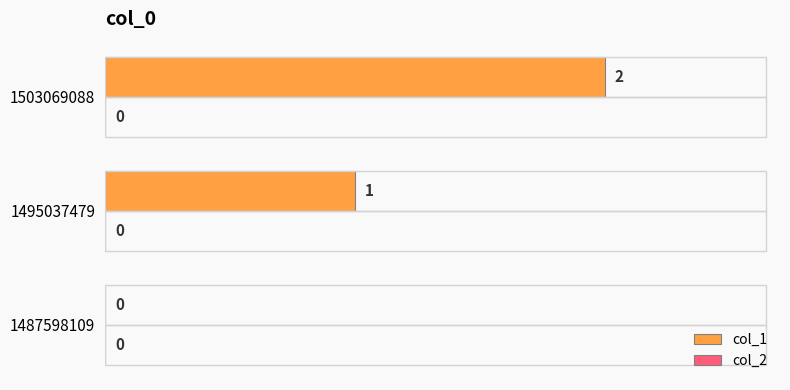

The value at 1487598109 is 0. True or false?

True